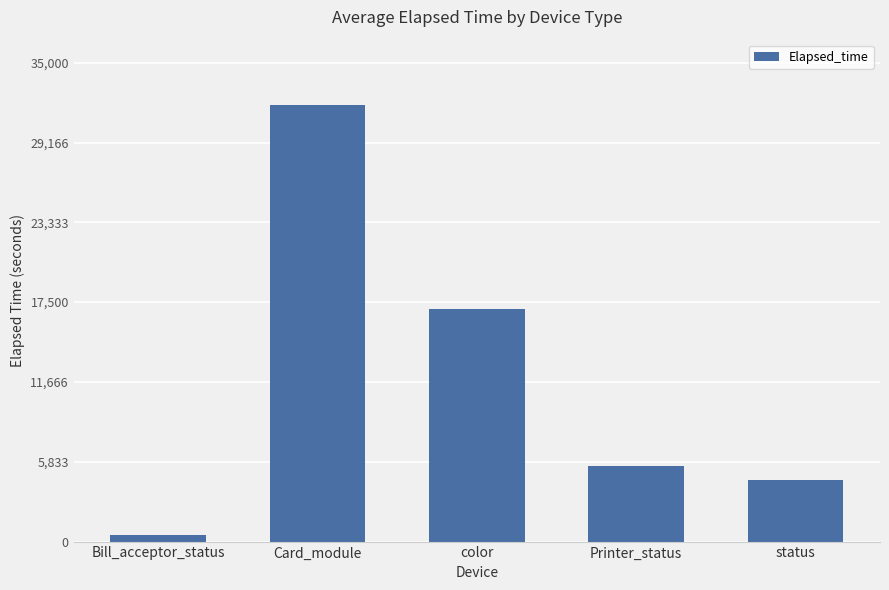

How many bars are there in total?

5